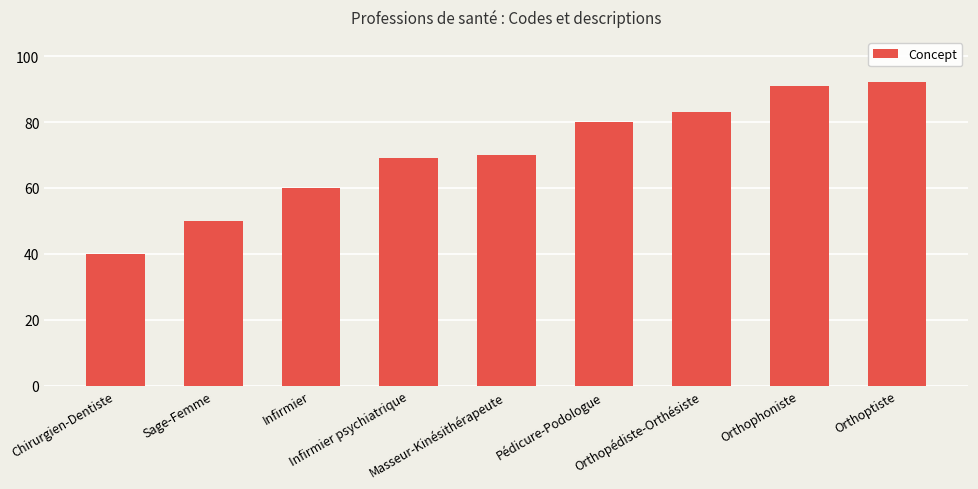

How many series are shown in this chart?

1